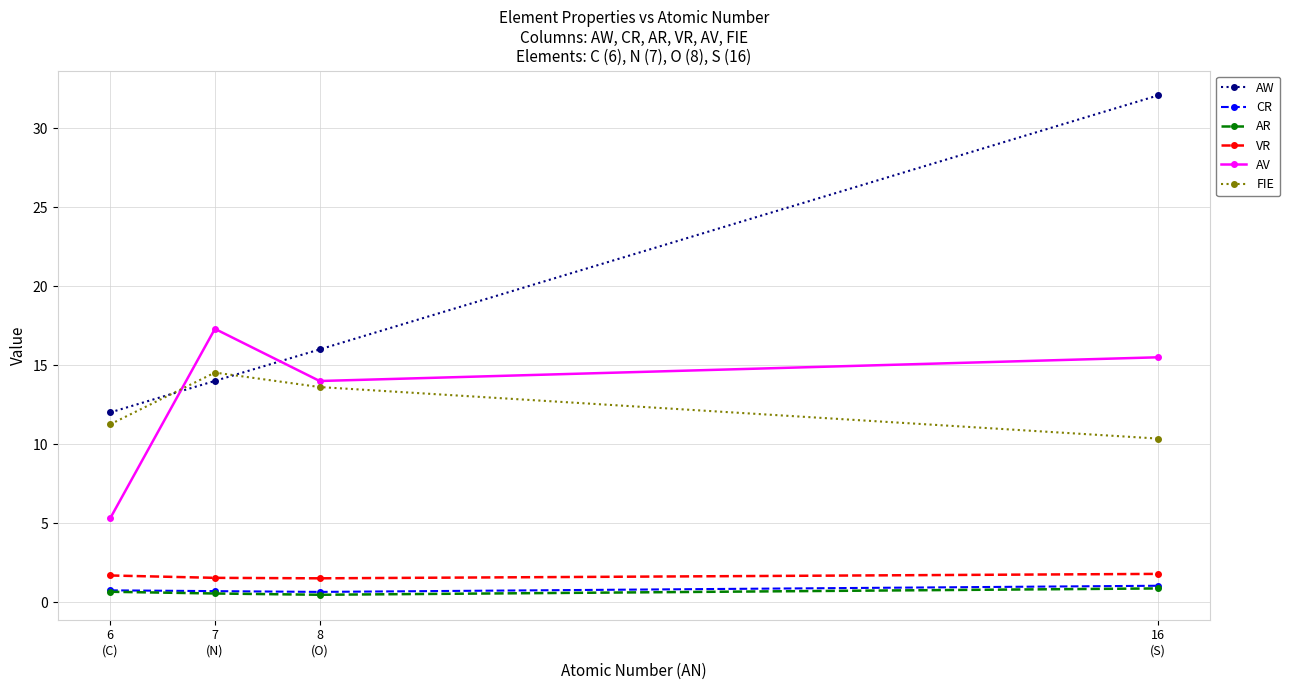

What is the maximum value for CR?

1.1